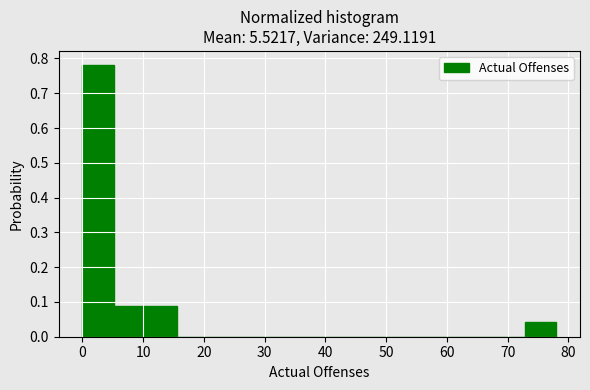

What is the height of the bar covering 0.0 to 5.2 on the x-axis? Neither the bar edges nor the heights are printed on the chart, so give them approximately, as read against the axes.

0.78